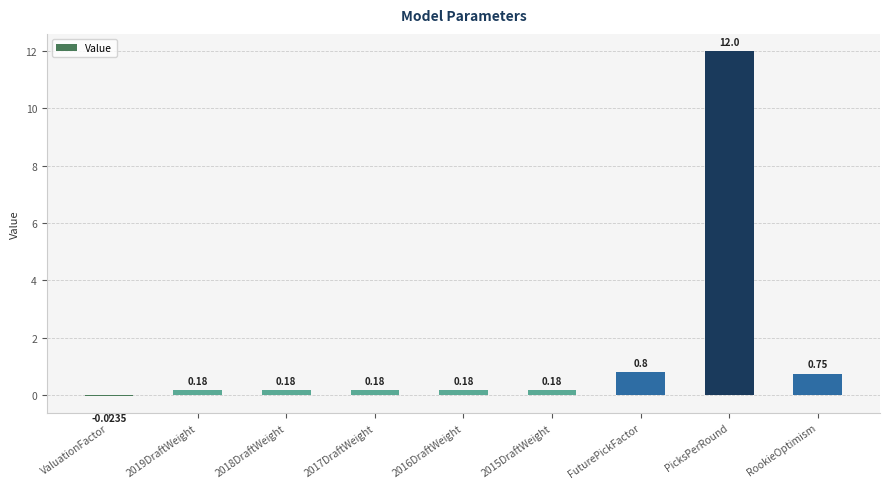

Count the number of categories in the chart.

9